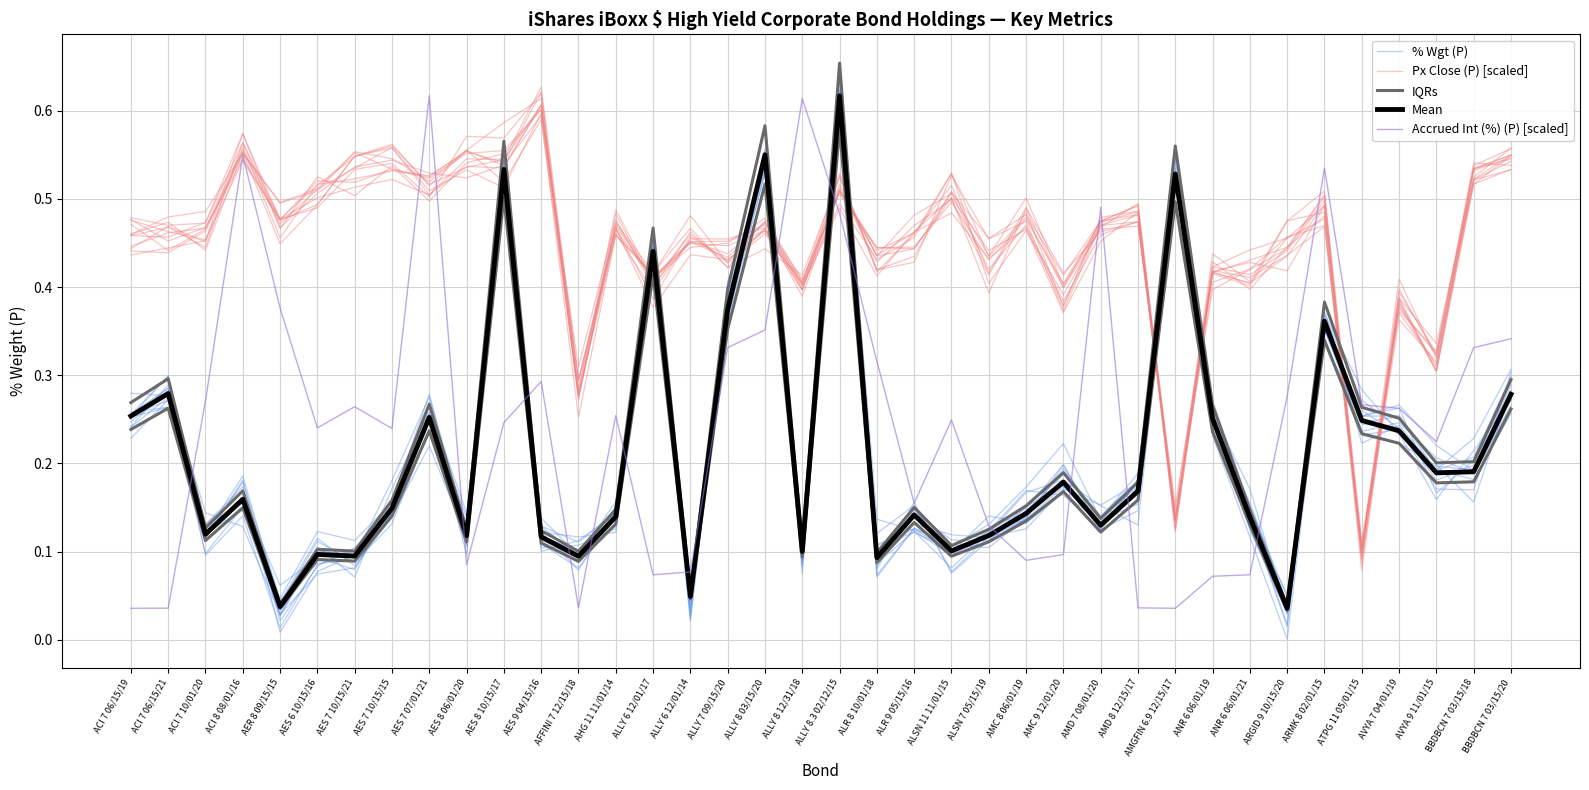

What are all the series names shown in the legend?

% Wgt (P), Px Close (P) [scaled], IQRs, Mean, Accrued Int (%) (P) [scaled]